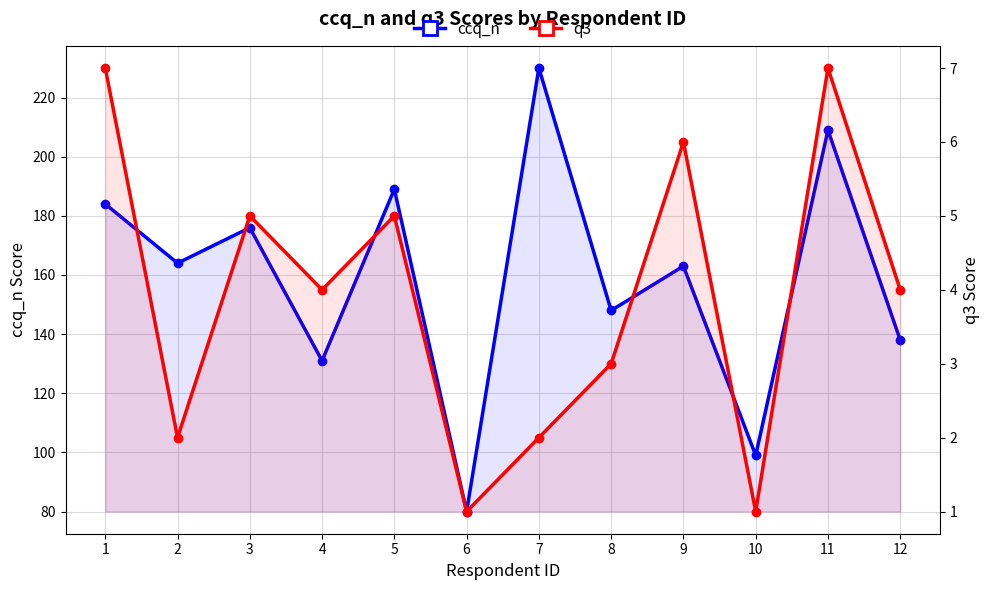

What is the difference between the maximum and minimum values in the ccq_n series?

150